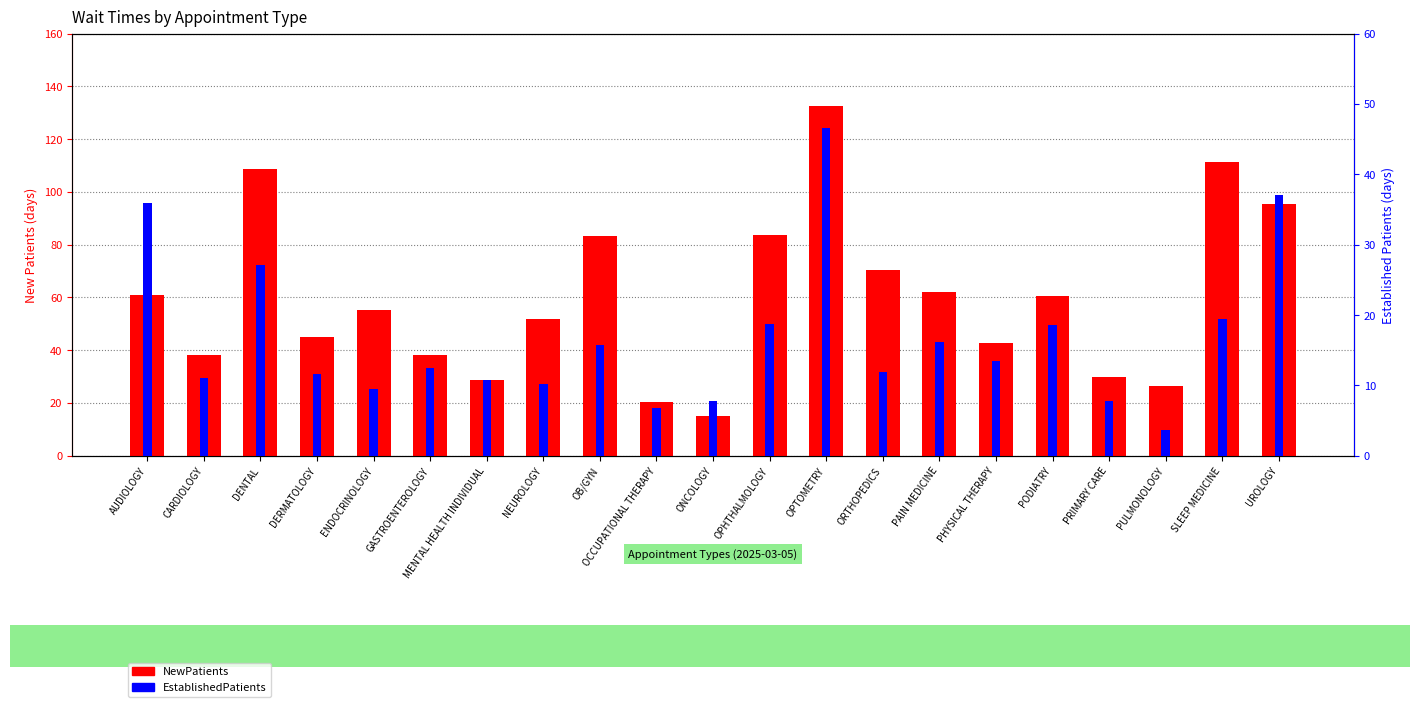

List the labels in order of EstablishedPatients value, smallest first.

PULMONOLOGY, OCCUPATIONAL THERAPY, ONCOLOGY, PRIMARY CARE, ENDOCRINOLOGY, NEUROLOGY, MENTAL HEALTH INDIVIDUAL, CARDIOLOGY, DERMATOLOGY, ORTHOPEDICS, GASTROENTEROLOGY, PHYSICAL THERAPY, OB/GYN, PAIN MEDICINE, PODIATRY, OPHTHALMOLOGY, SLEEP MEDICINE, DENTAL, AUDIOLOGY, UROLOGY, OPTOMETRY